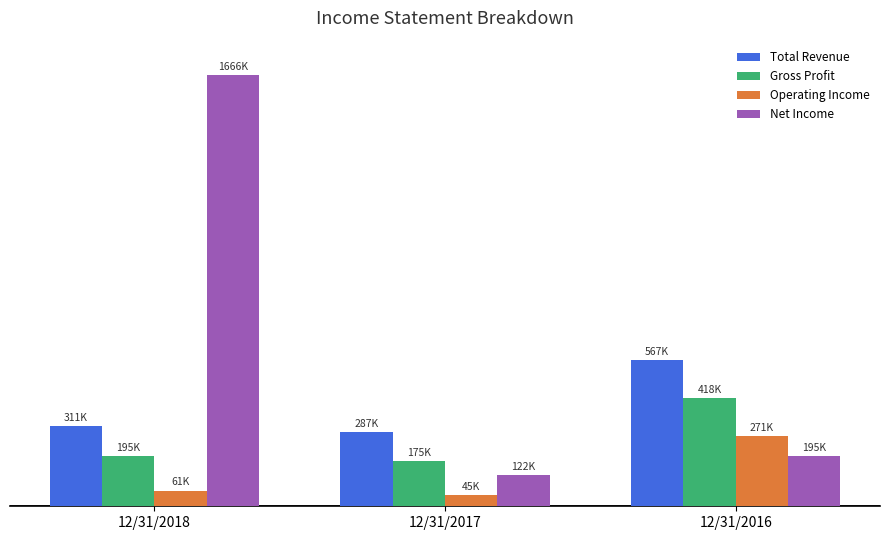

What is the average value of the Gross Profit series?

262654